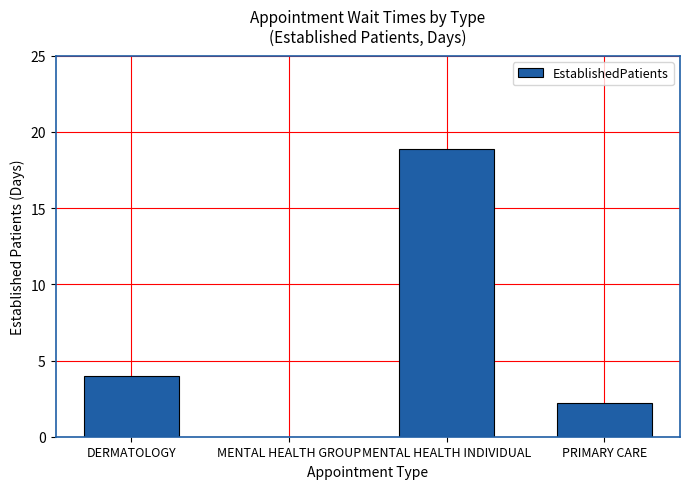

How many distinct data groups are displayed?

1